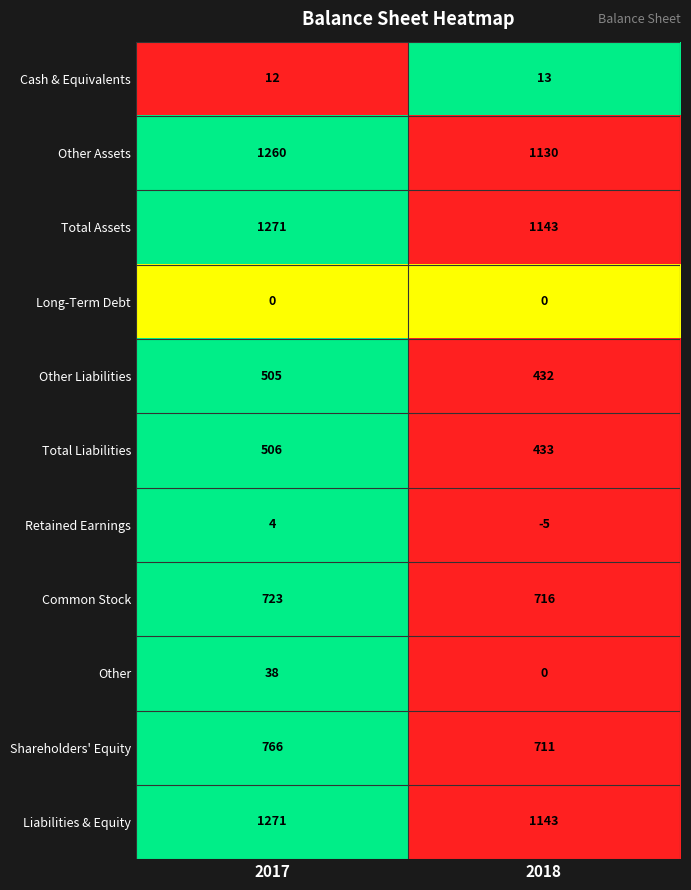

Reading right to left, transcribe all the data shown in this chart.

Cash & Equivalents: 13	12
Other Assets: 1130	1260
Total Assets: 1143	1271
Long-Term Debt: 0	0
Other Liabilities: 432	505
Total Liabilities: 433	506
Retained Earnings: -5	4
Common Stock: 716	723
Other: 0	38
Shareholders' Equity: 711	766
Liabilities & Equity: 1143	1271